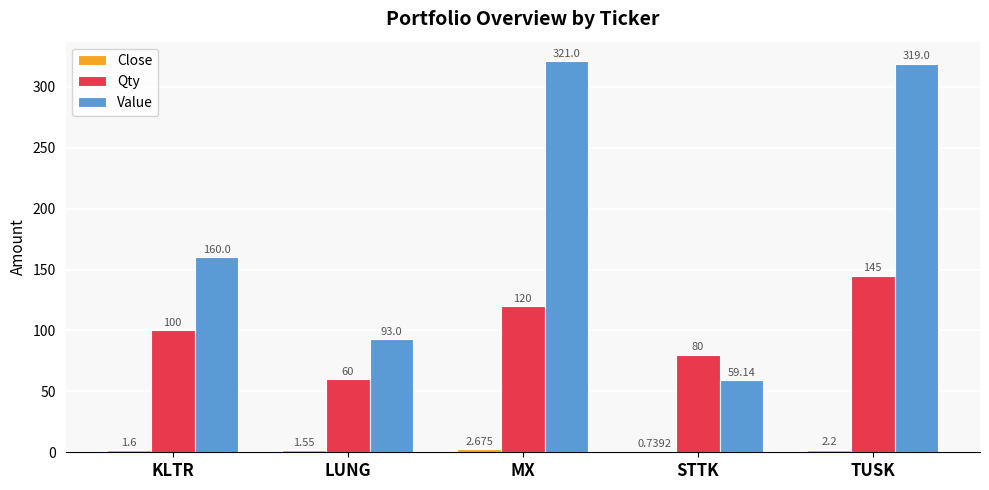

At which label is Value closest to 190?

KLTR